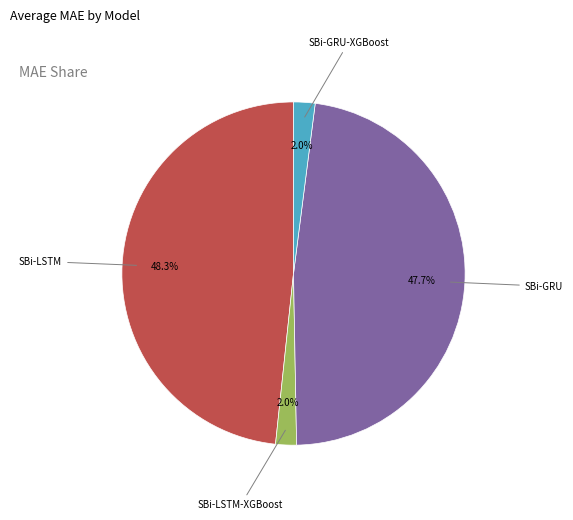

Is there a majority slice in this chart?

No